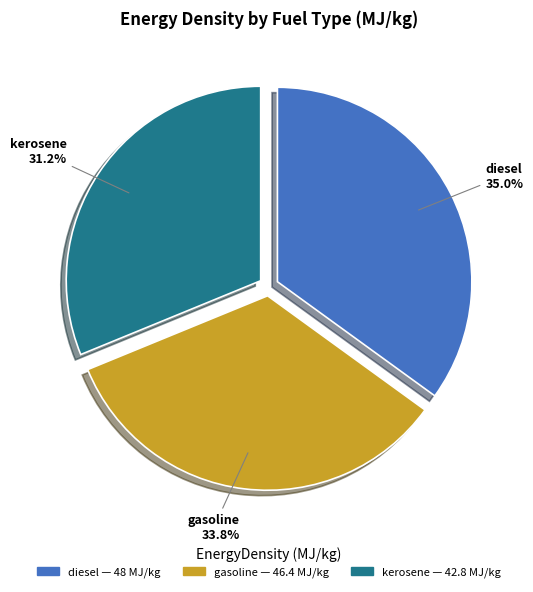

Rank the categories by value from highest to lowest.

diesel, gasoline, kerosene